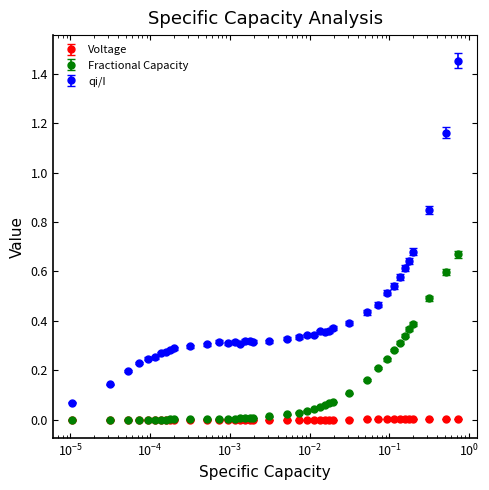

Which series has the largest total across all categories?

qi/I